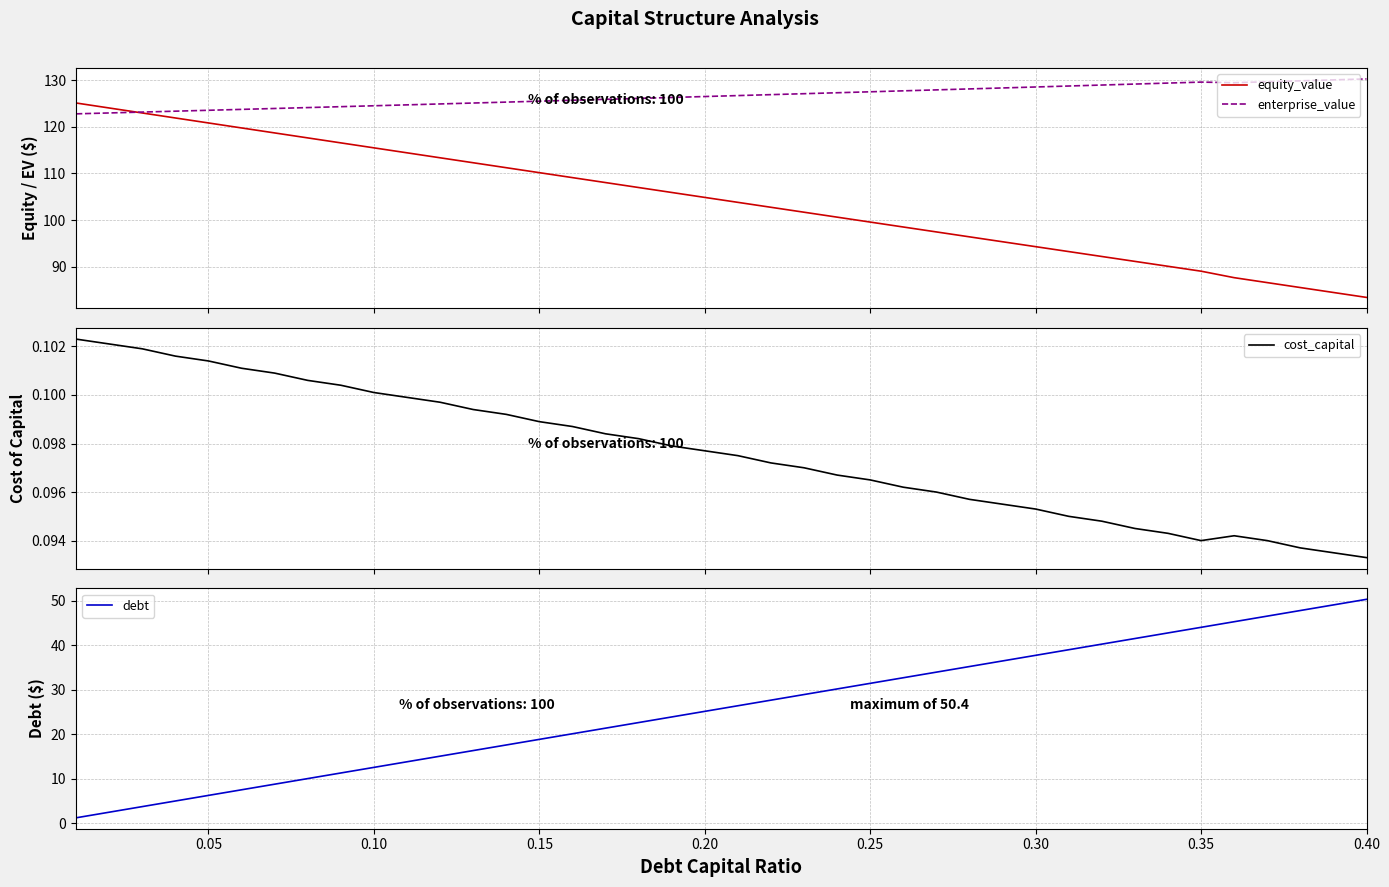

How many lines are shown in the chart?

4